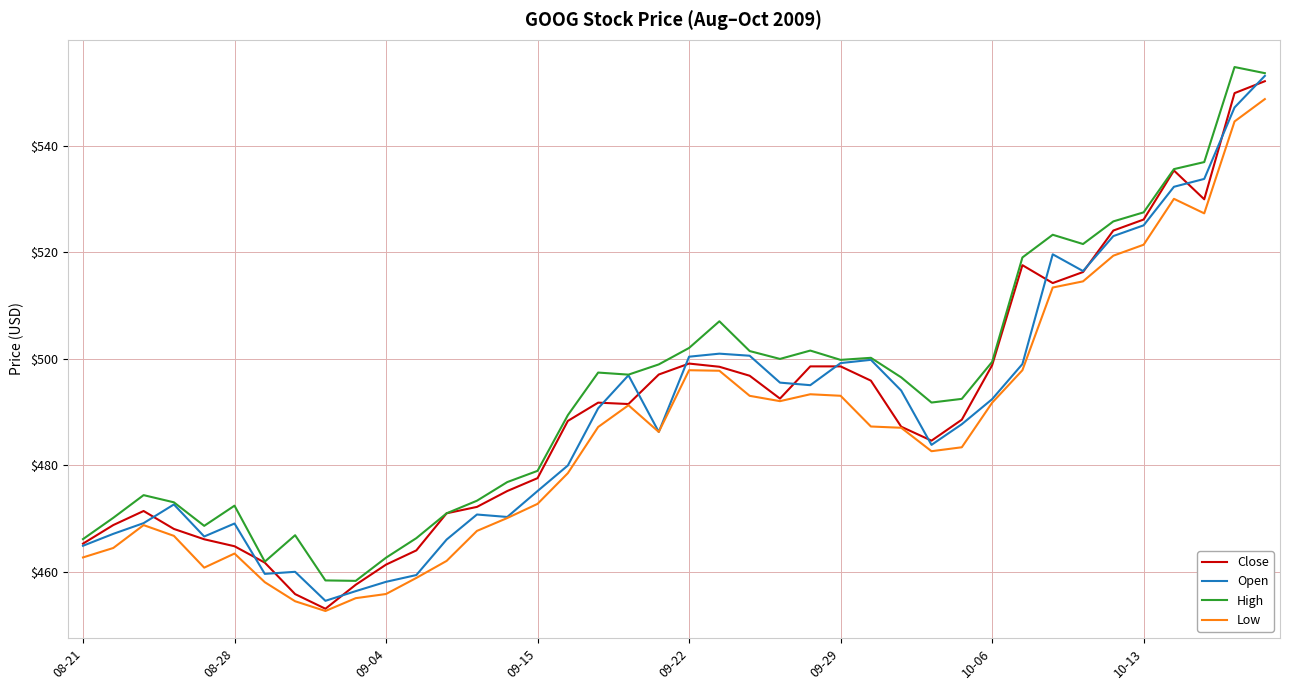

What is the minimum value shown in the chart?

452.6